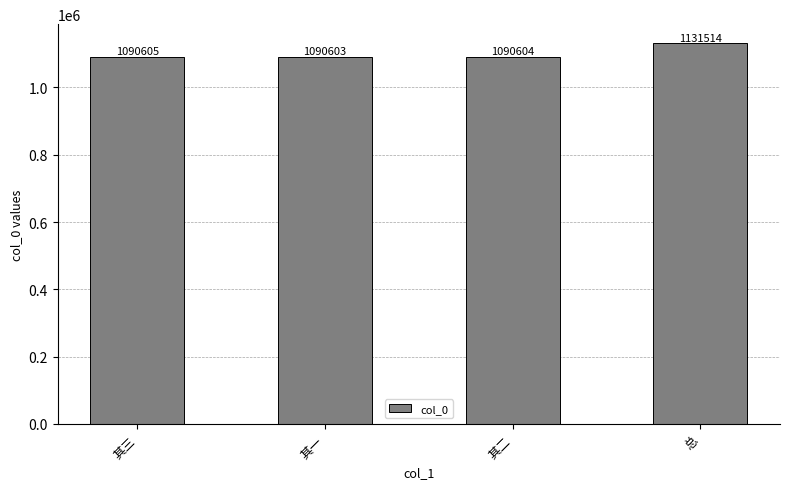

Rank the categories by value from lowest to highest.

其一, 其二, 其三, 总